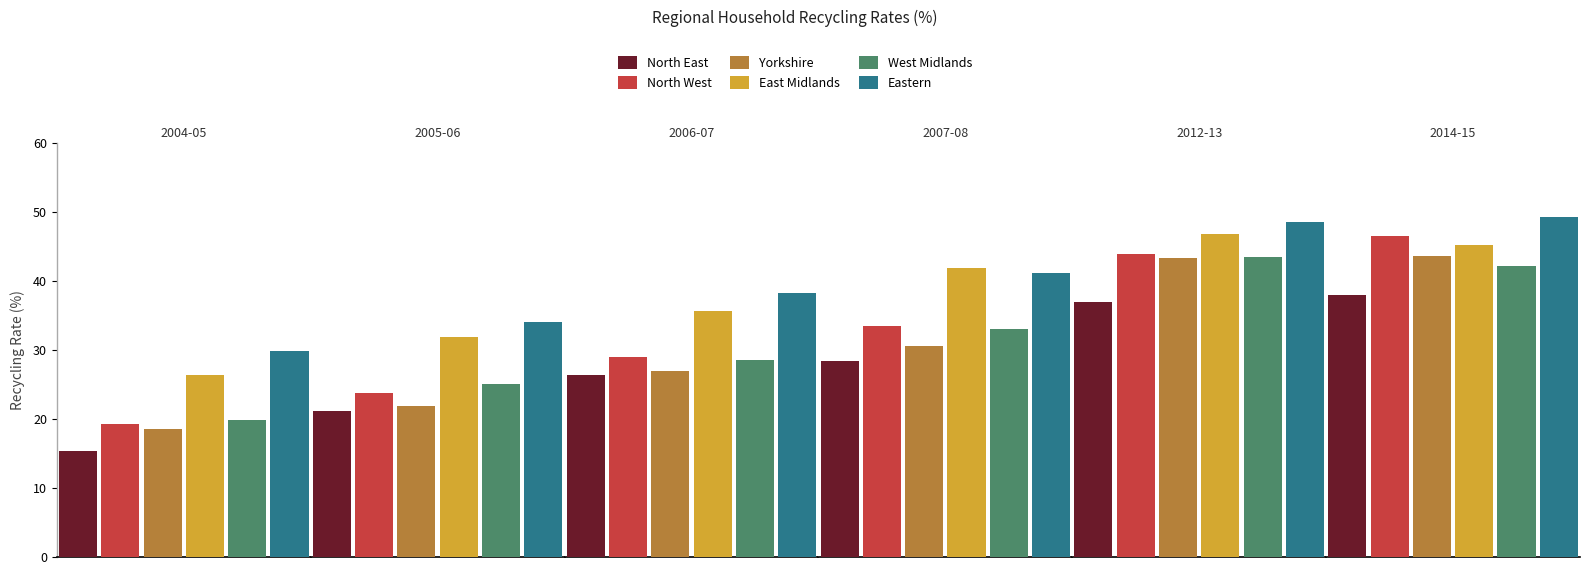

What is the smallest value displayed?

15.4